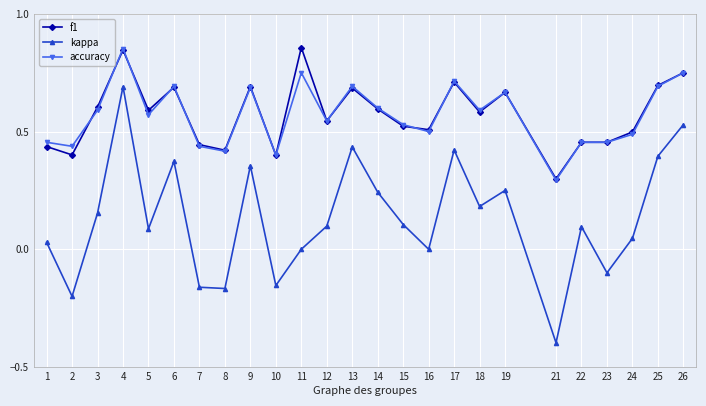

What is the smallest value displayed?

-0.4